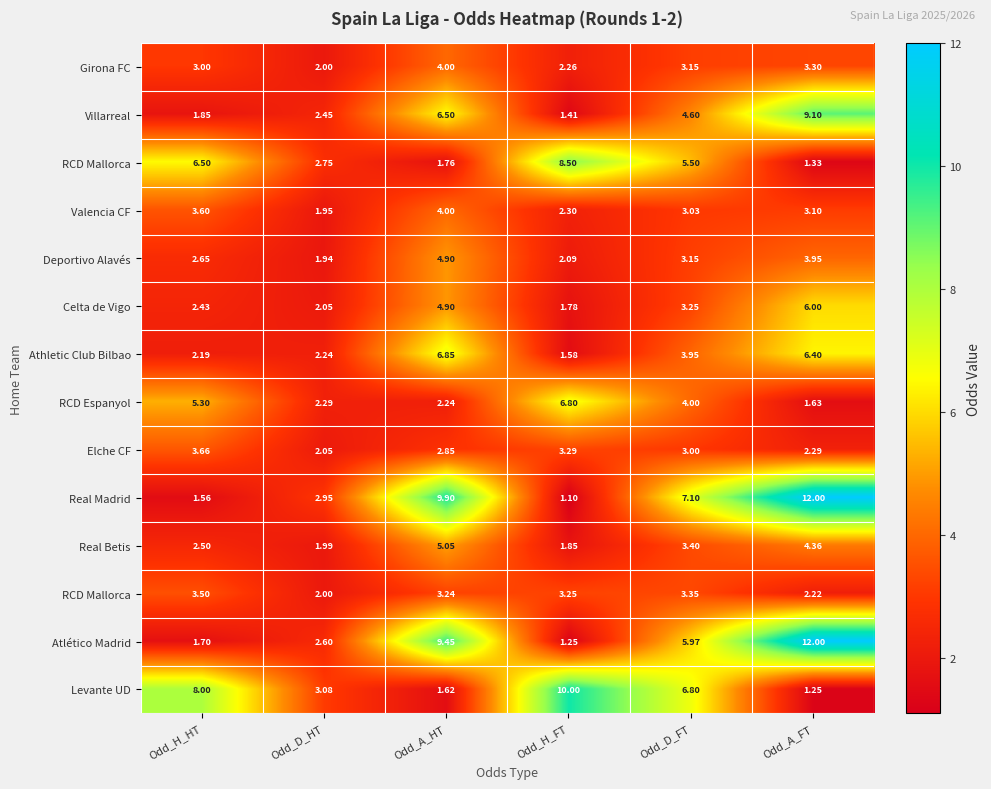

What is the total value across all series at Odd_H_HT?

48.4